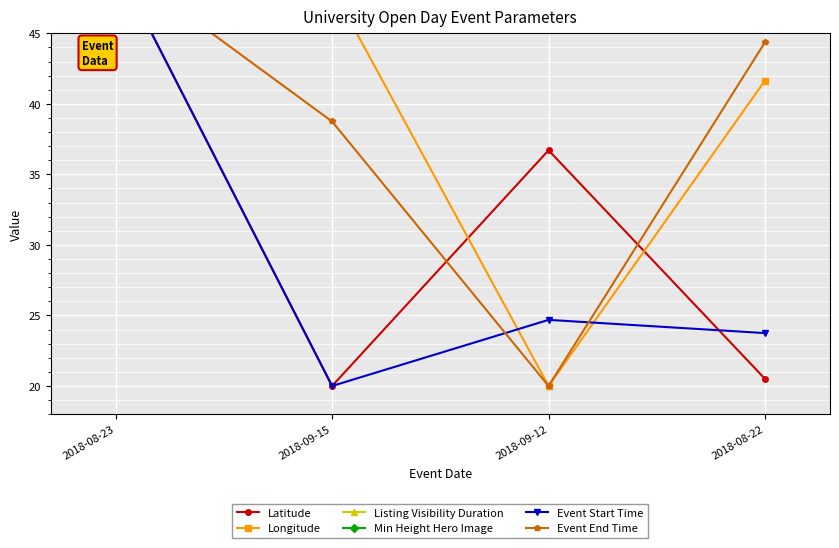

List the series in order of their peak value, highest first.

Latitude, Longitude, Event Start Time, Event End Time, Listing Visibility Duration, Min Height Hero Image